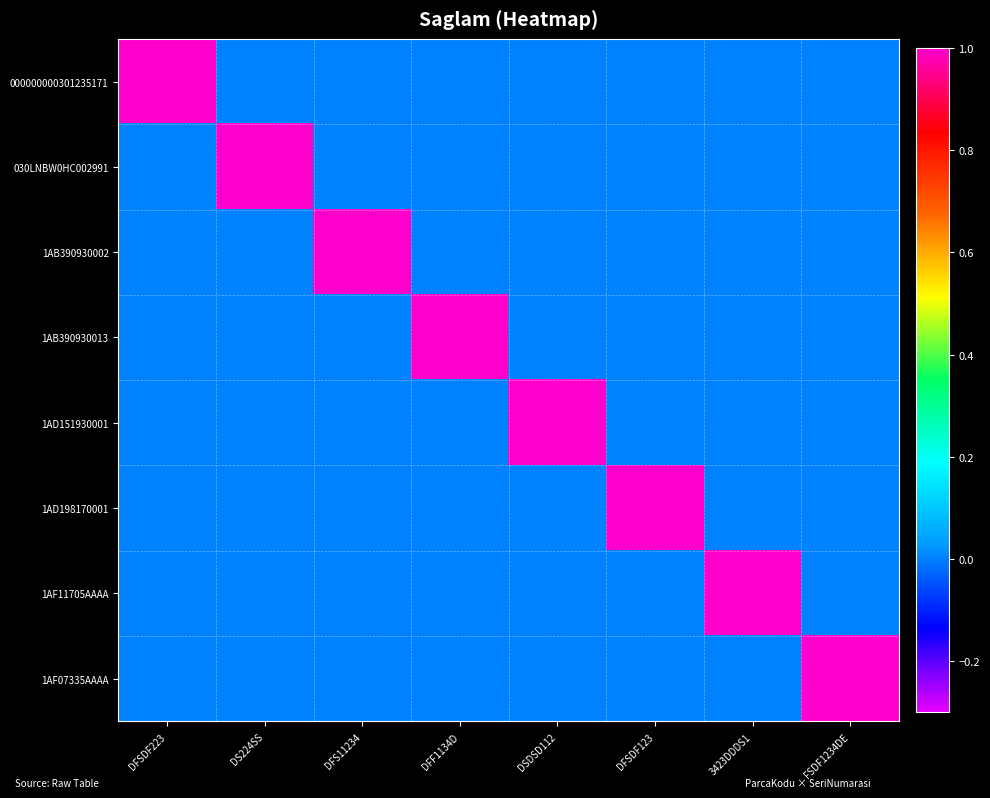

What is the maximum value shown in the chart?

1